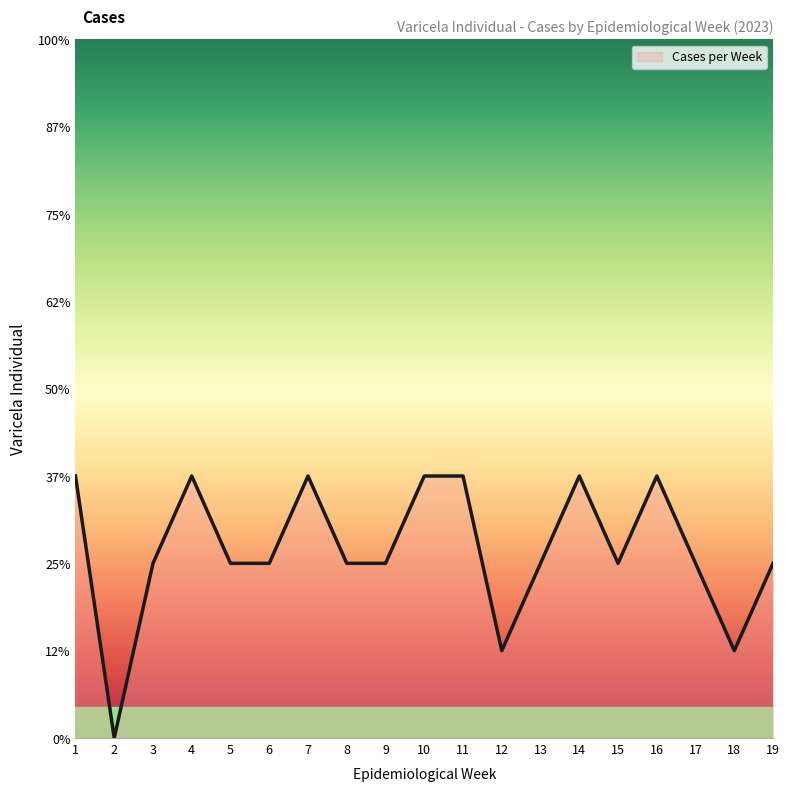

At which category does the chart reach its peak across all series?

1